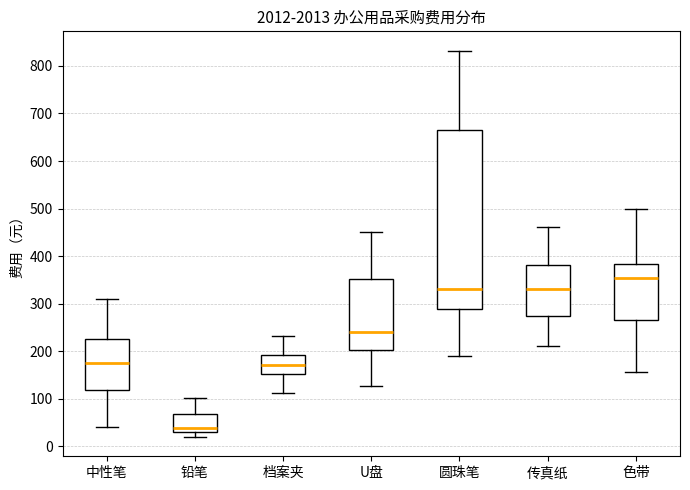

Which box has the lowest median line?

铅笔